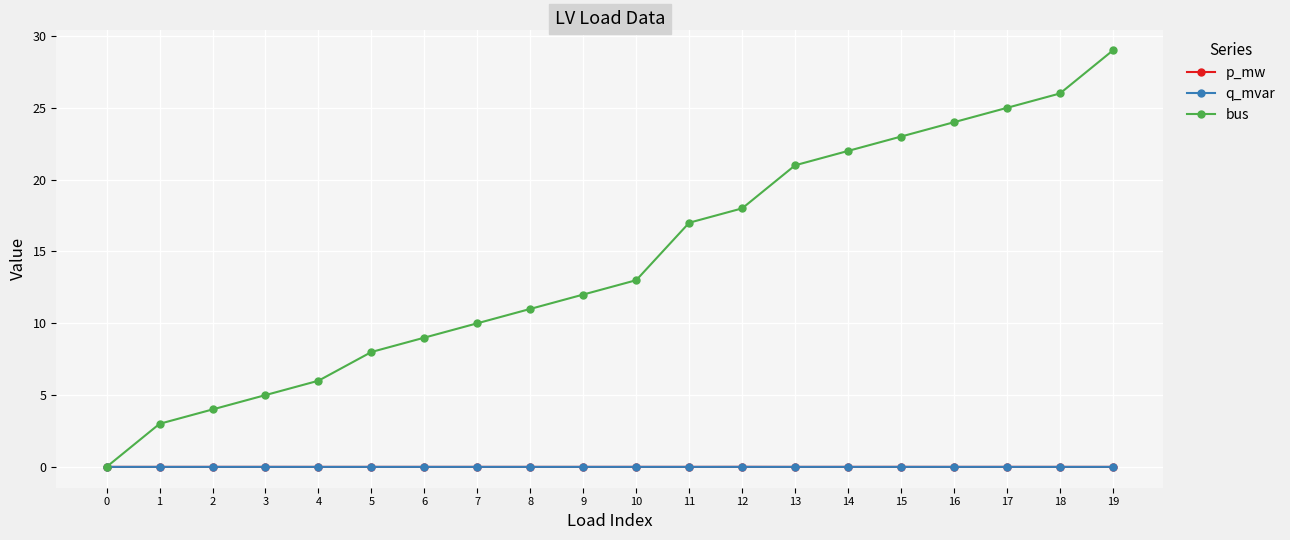

At which category is the sum across all series the highest?

19